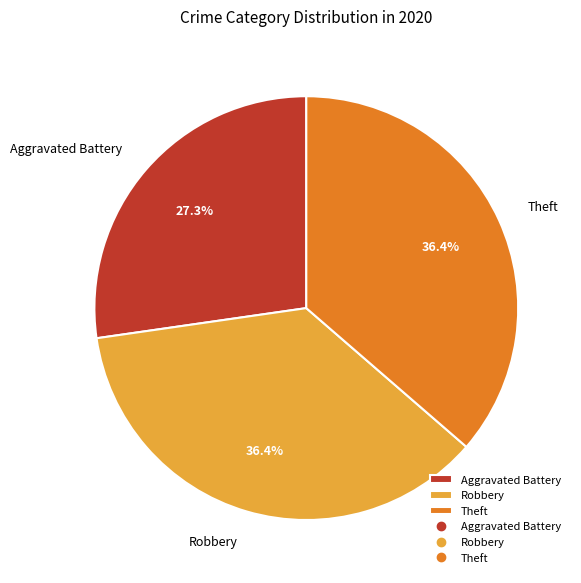

To the nearest percent, what is the average slice percentage?

33%